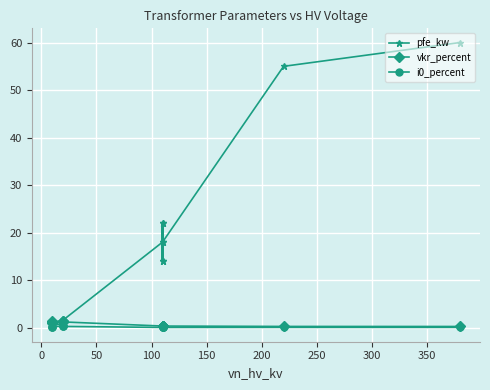

Is this an area chart (filled region under the line)?

No